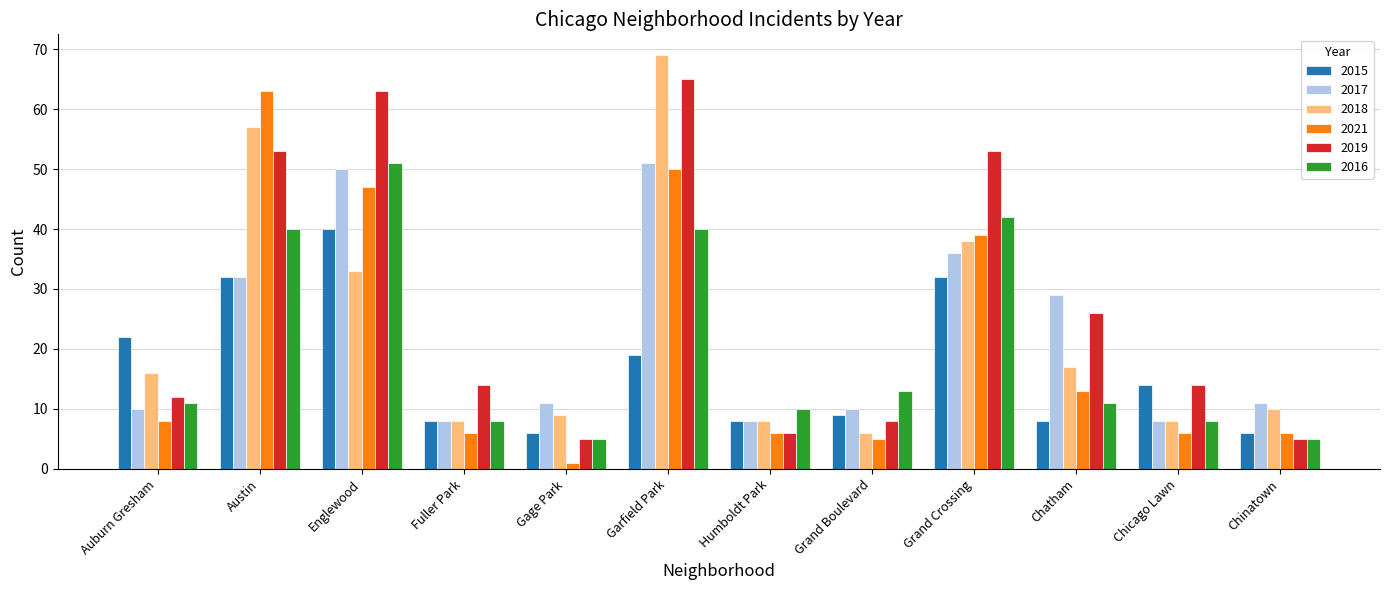

What position from the left is Garfield Park?

6